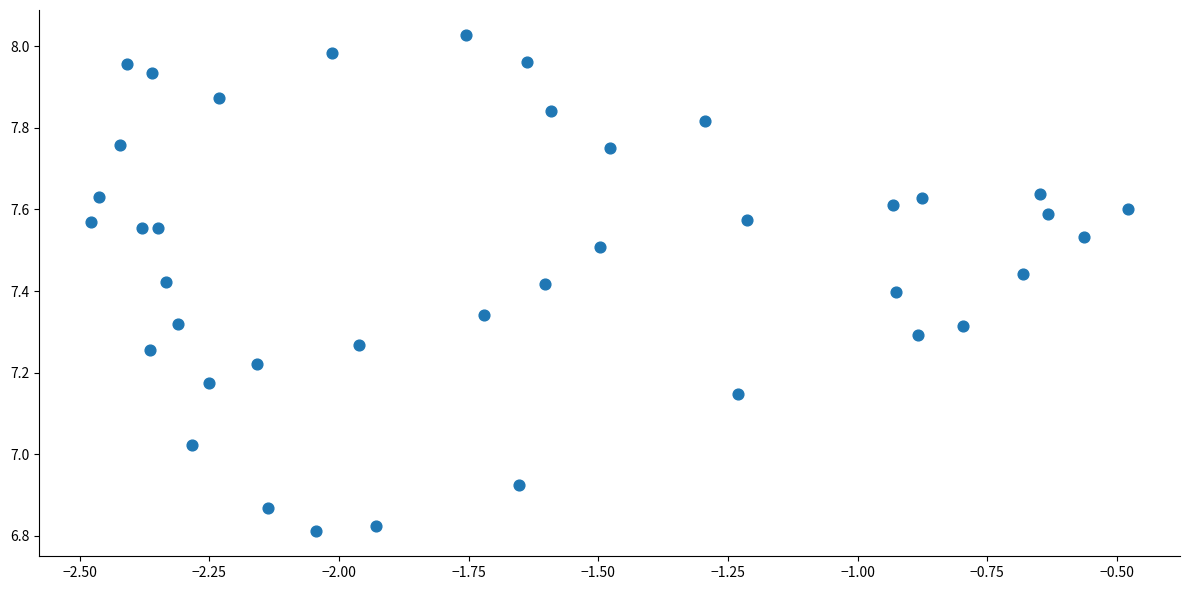

What is the range of Y values (max minus min)?

1.2